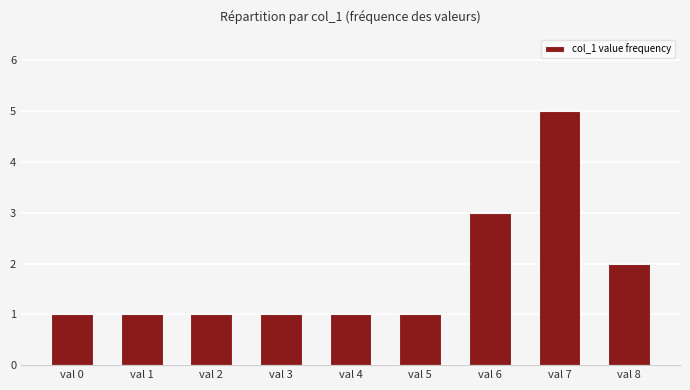

What is the minimum value shown in the chart?

1